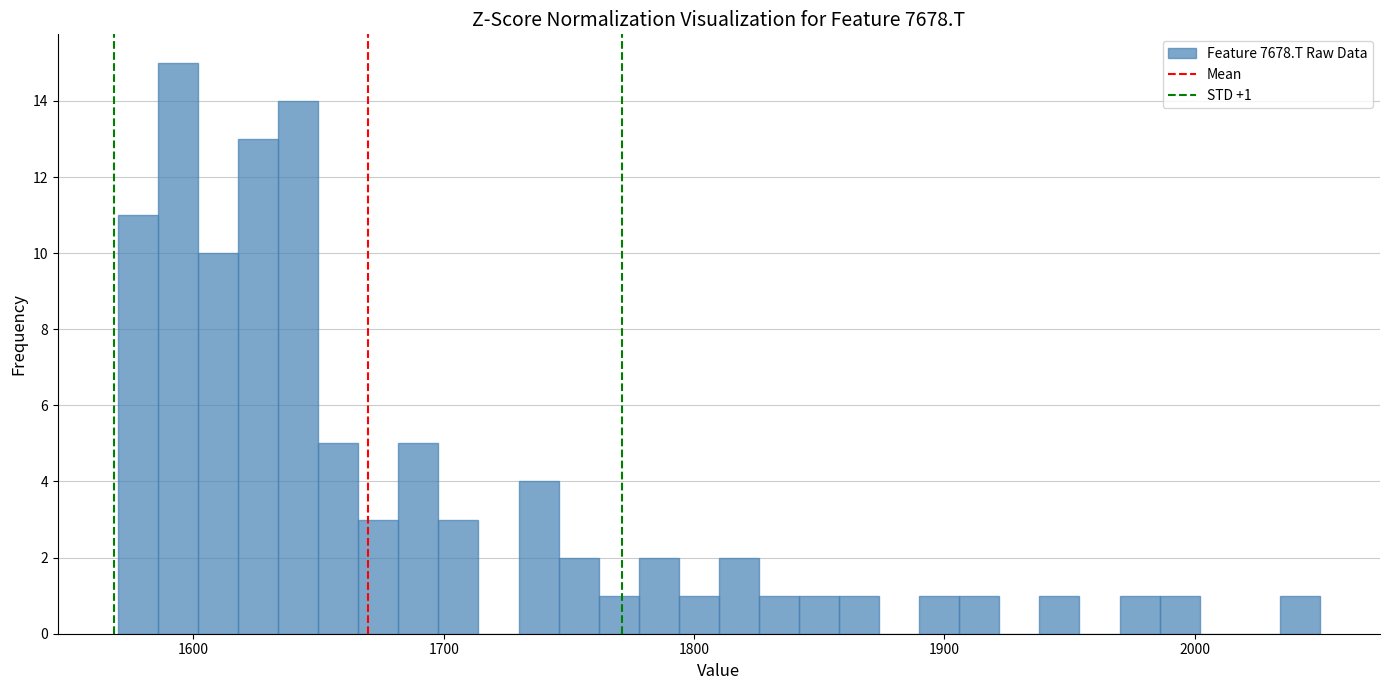

Read against the x-axis, roughly where is the centre of the tallest bar?

1590